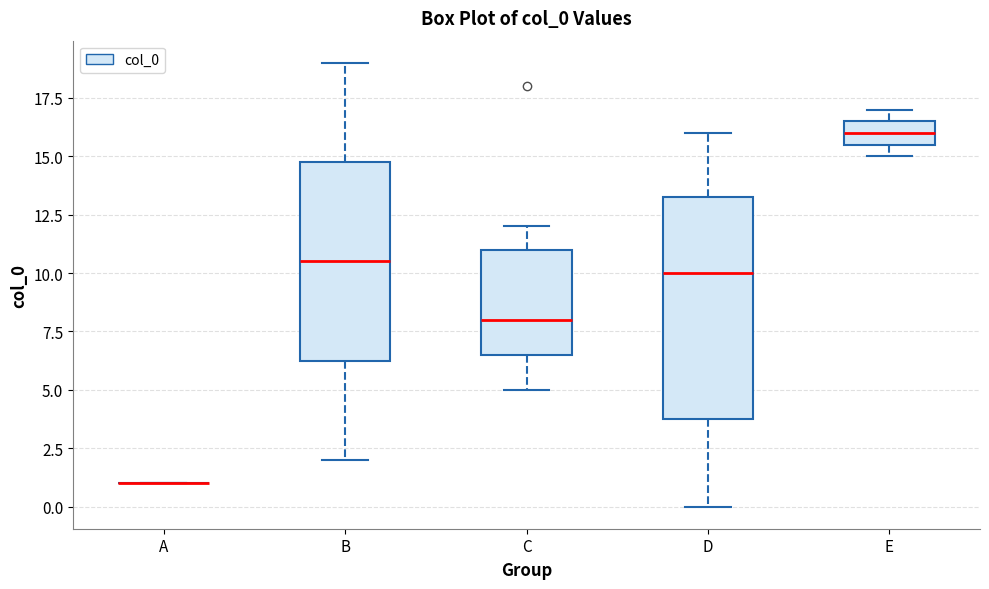

Comparing the boxes themselves (not the whiskers), which one is the tallest?

D